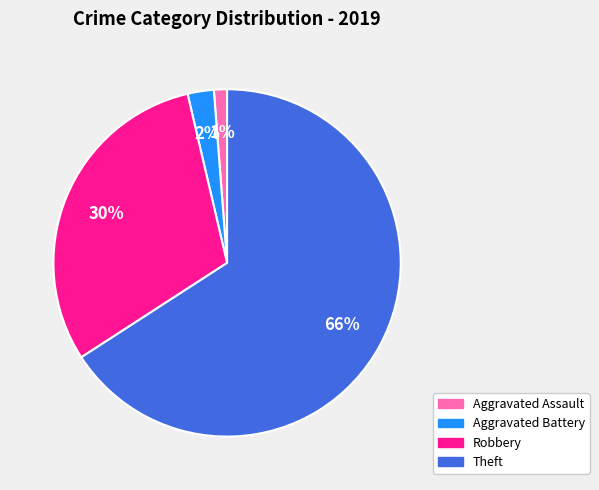

Do Robbery and Aggravated Battery together represent more than half of the pie?

No